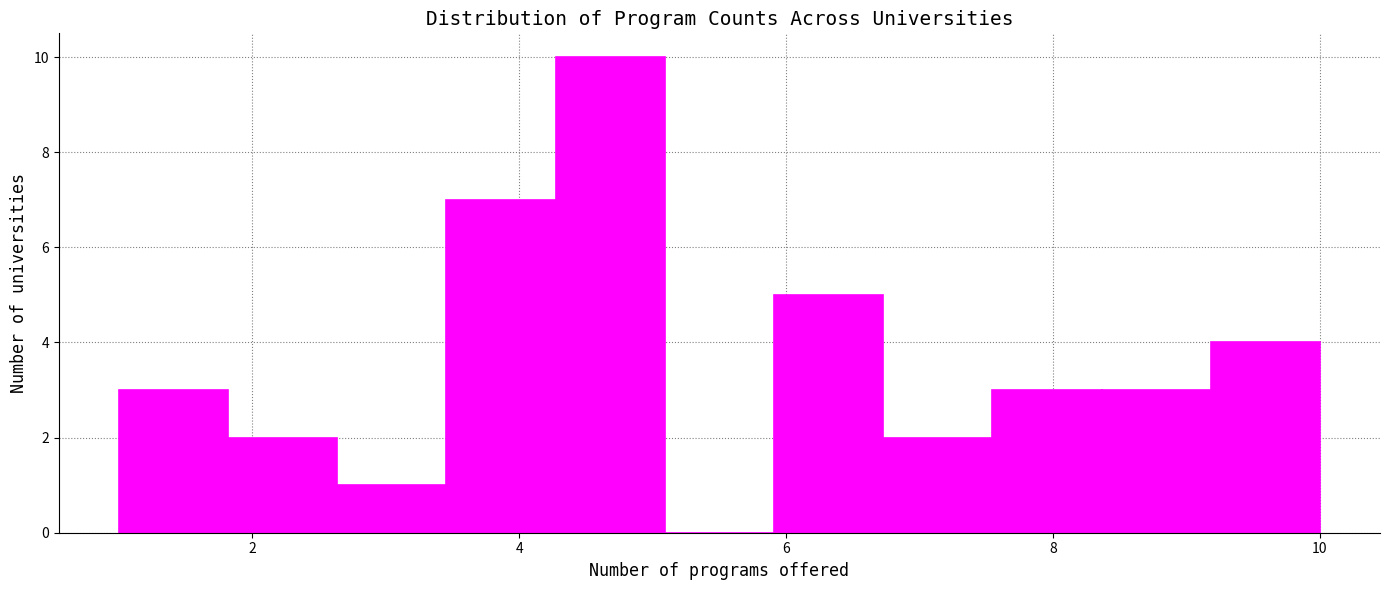

Reading left to right, transcribe this chart: for each bar, give the range it covers on the x-axis and its height. Neither the bar edges nor the heights are printed on the chart, so give them approximately, as read against the axes.

1.0 to 1.8: 3
1.8 to 2.6: 2
2.6 to 3.4: 1
3.4 to 4.2: 7
4.2 to 5.0: 10
5.0 to 6.0: 0
6.0 to 6.8: 5
6.8 to 7.6: 2
7.6 to 8.4: 3
8.4 to 9.2: 3
9.2 to 10.0: 4